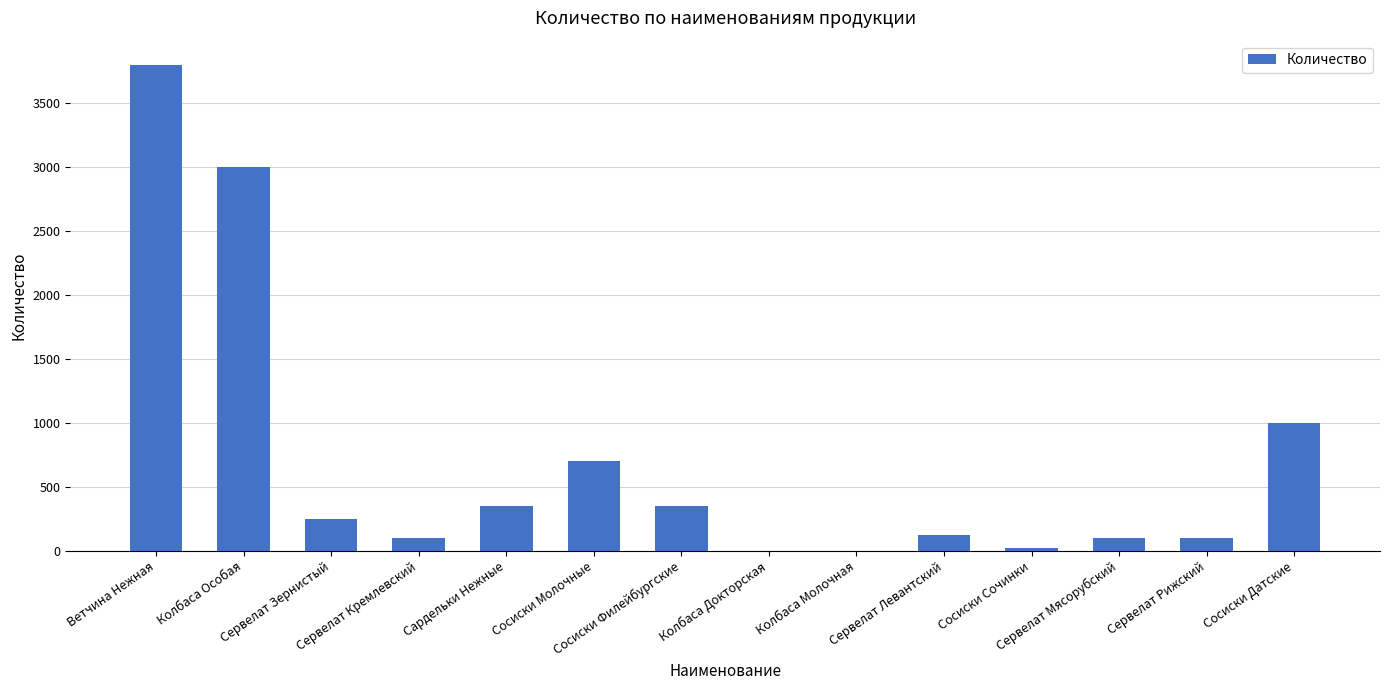

How many distinct data groups are displayed?

1